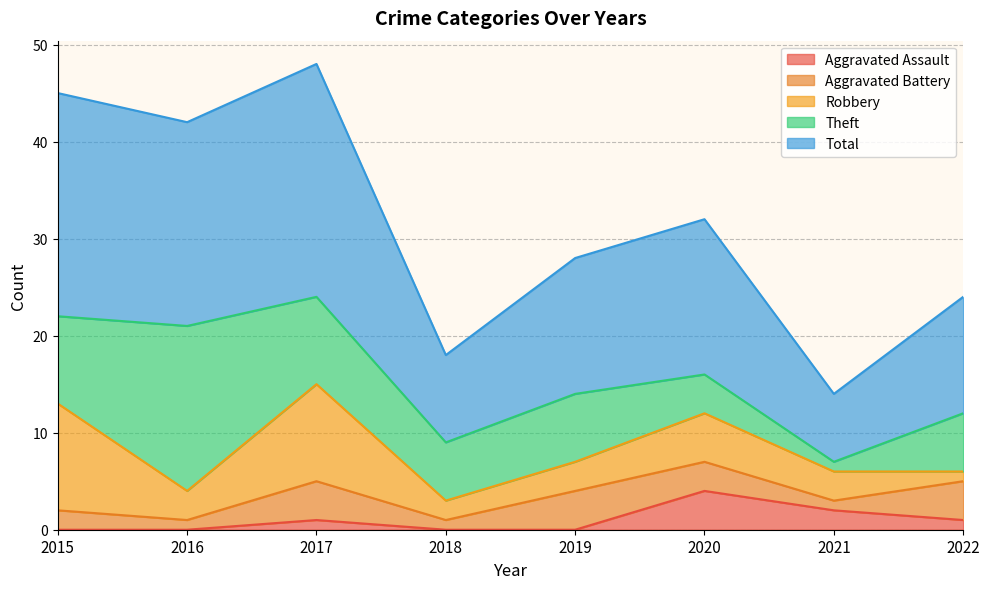

What is the difference between the maximum and minimum values in the Total series?

17